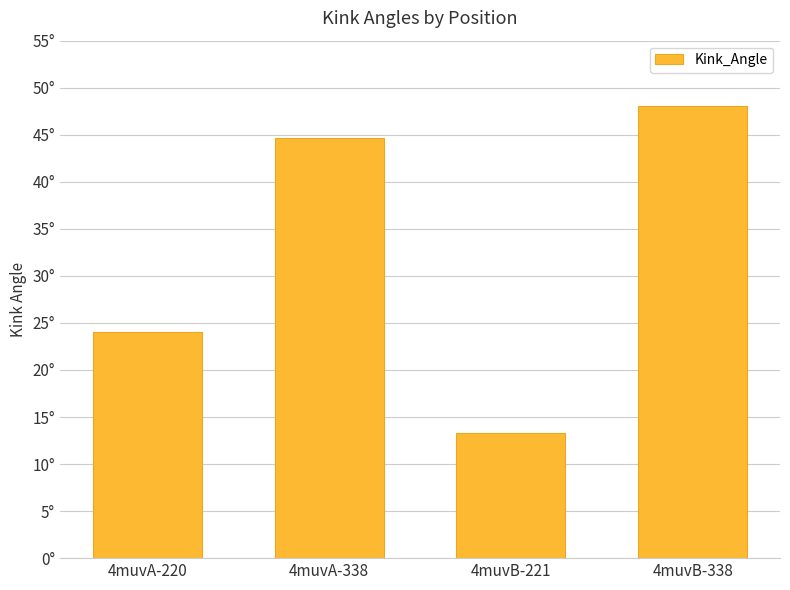

The value at 4muvB-221 is 13.3. True or false?

True